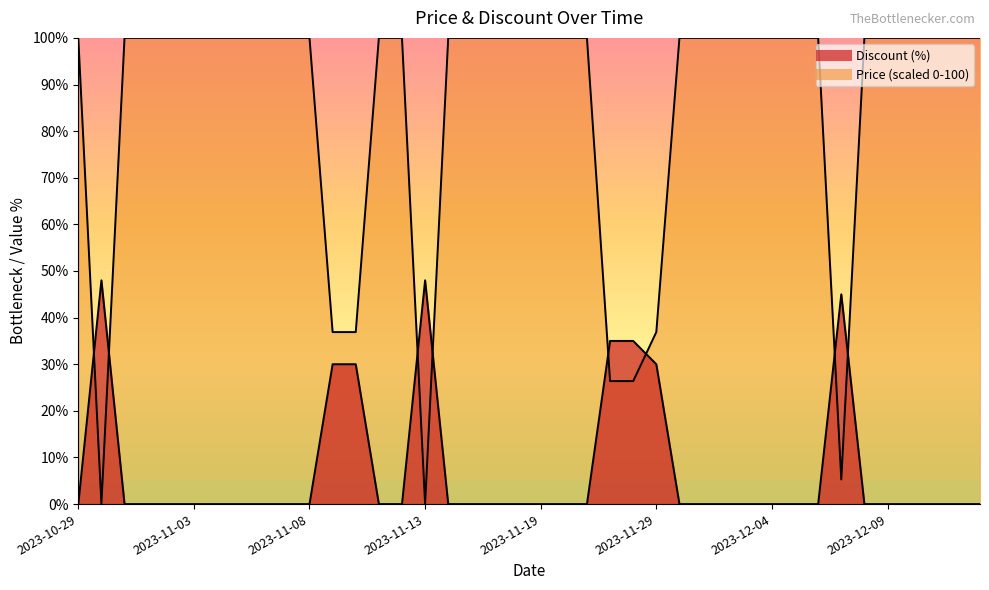

Where is the first local maximum for Discount?

2023-10-30